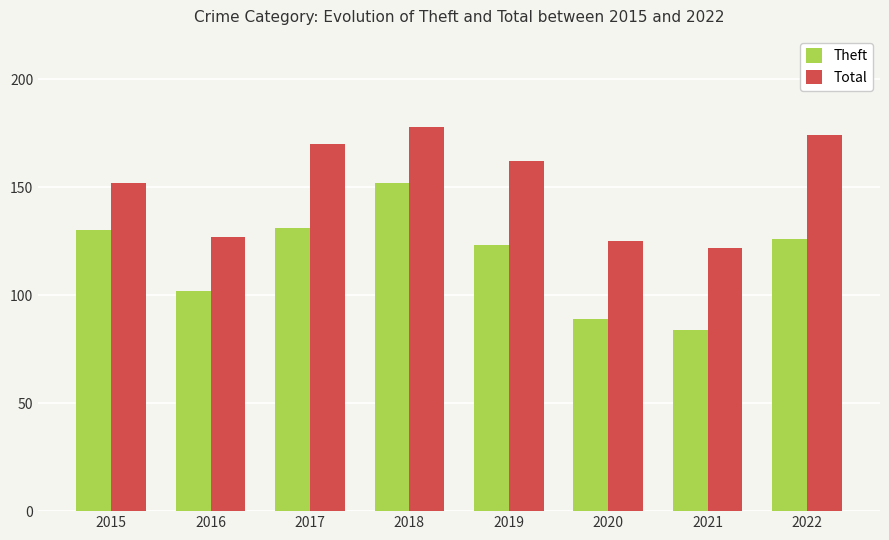

What is the sum of all Theft values?

937